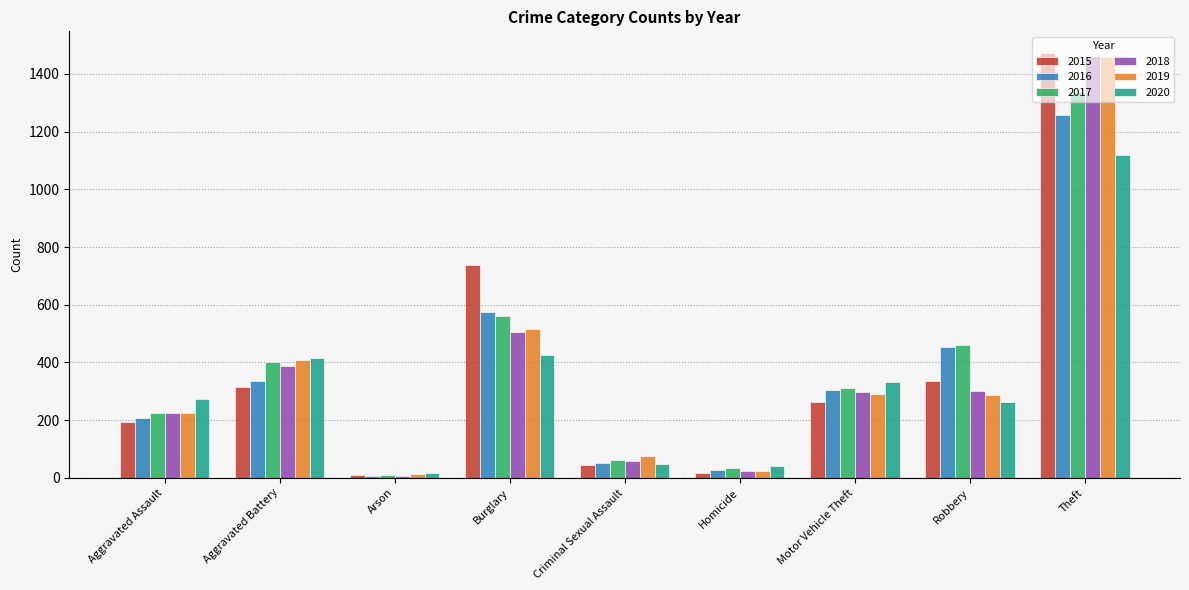

Which category has the highest value across all series?

Theft